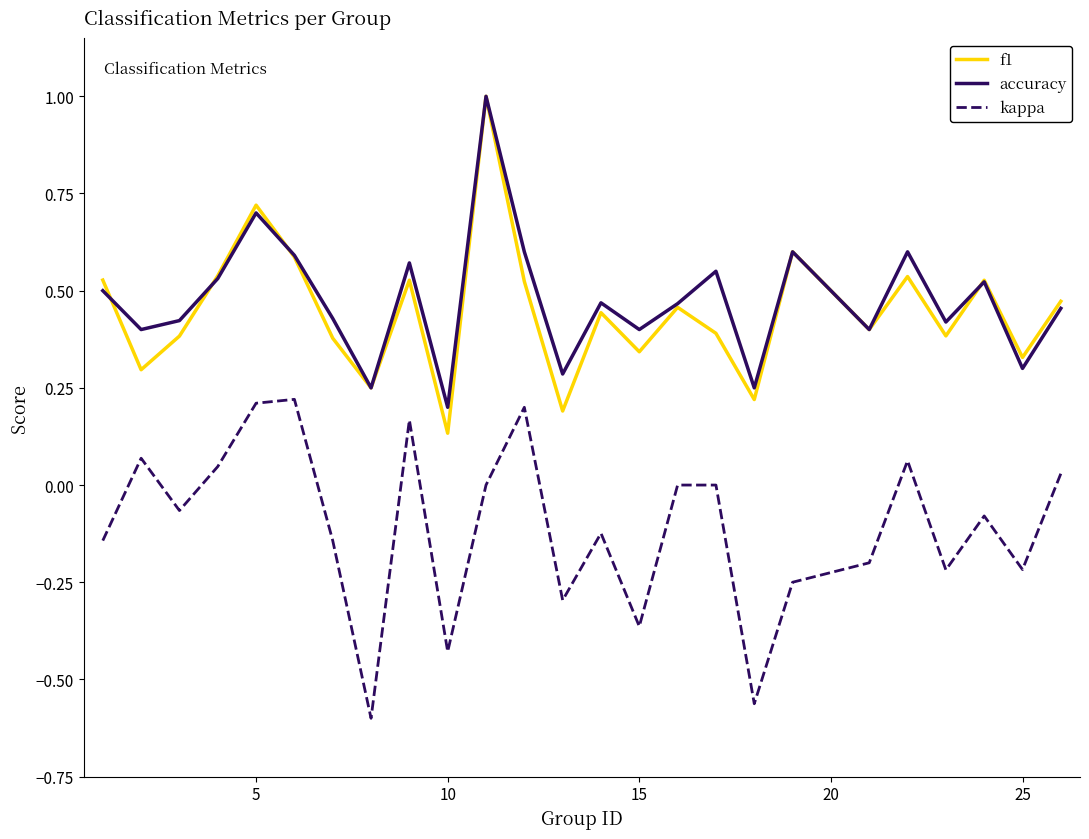

What is the difference between the maximum and minimum values in the f1 series?

0.9